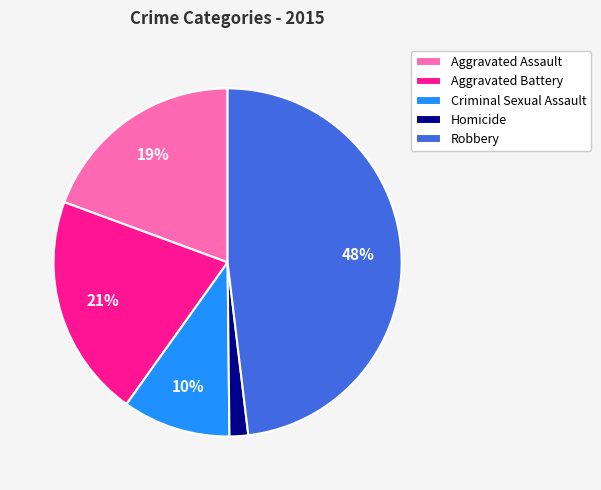

What is the smallest slice in the pie chart?

Homicide